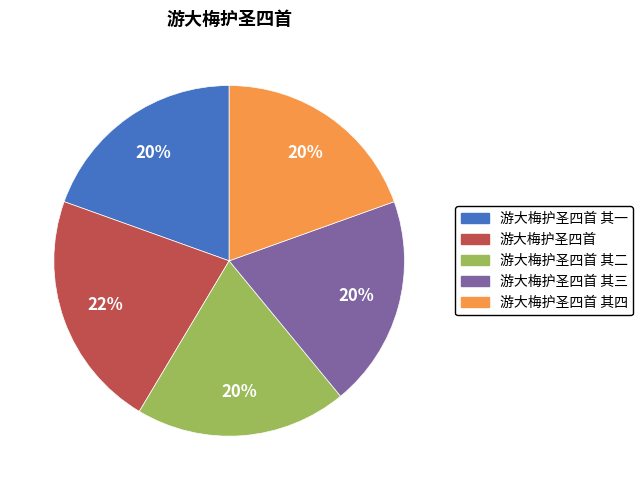

Which slice is the largest?

游大梅护圣四首